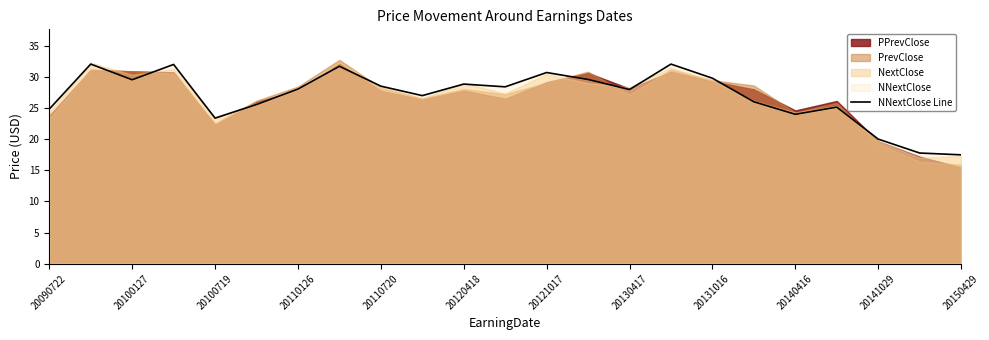

The NNextClose Line series shows 17.5 at 20150429. True or false?

True